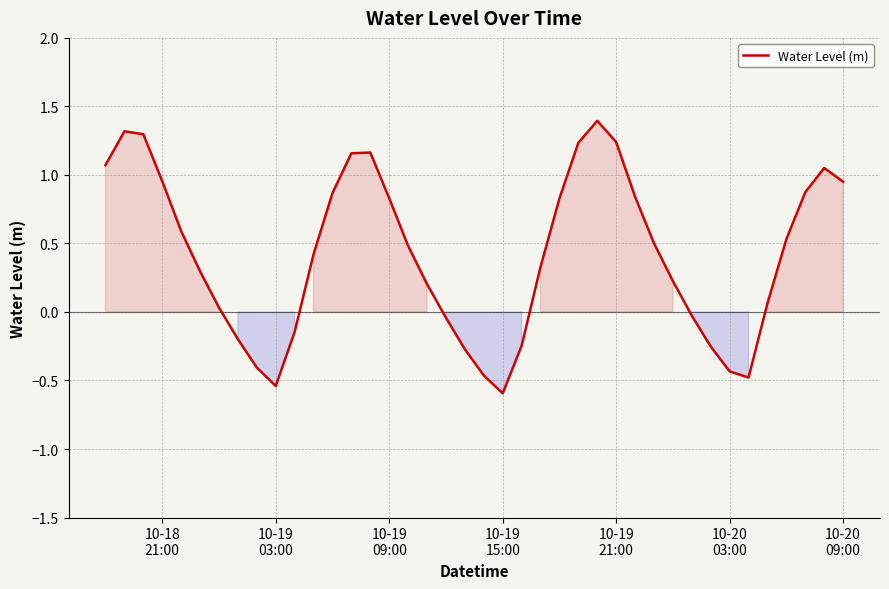

What is the greatest value displayed?

1.4